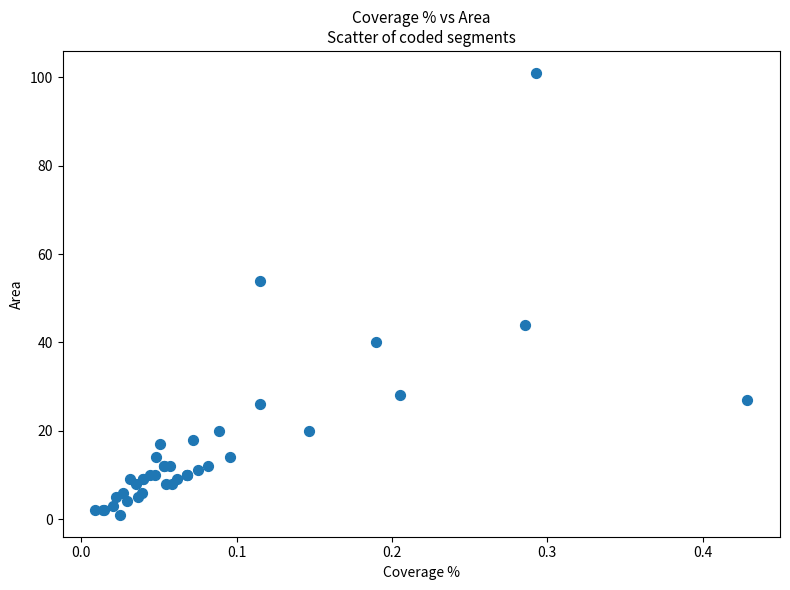

What Y value in the scatter plot is closest to 51?

54